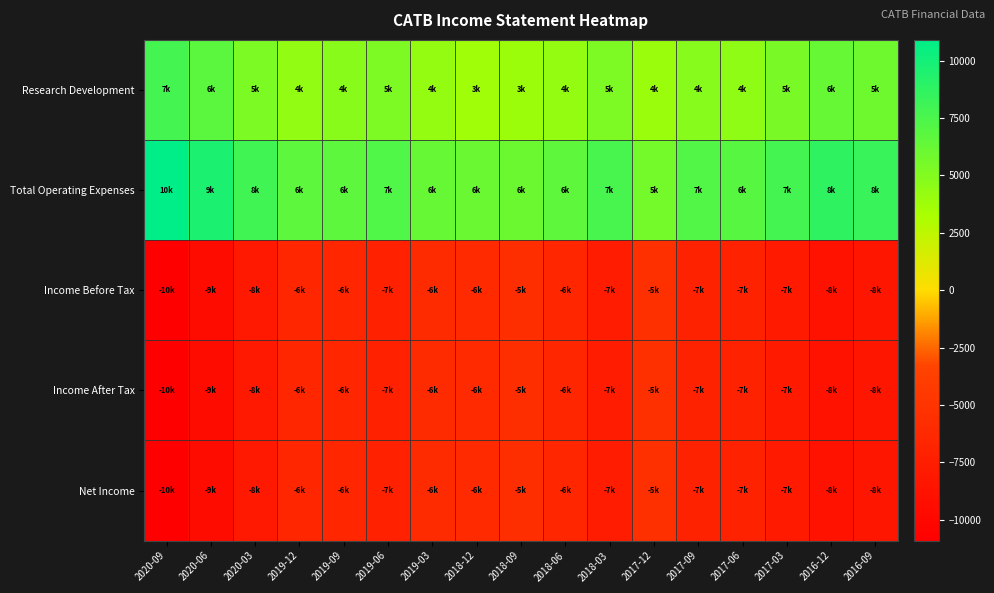

At 2018-06, list the series in order from largest to smallest.

Total Operating Expenses, Research Development, Income Before Tax, Income After Tax, Net Income